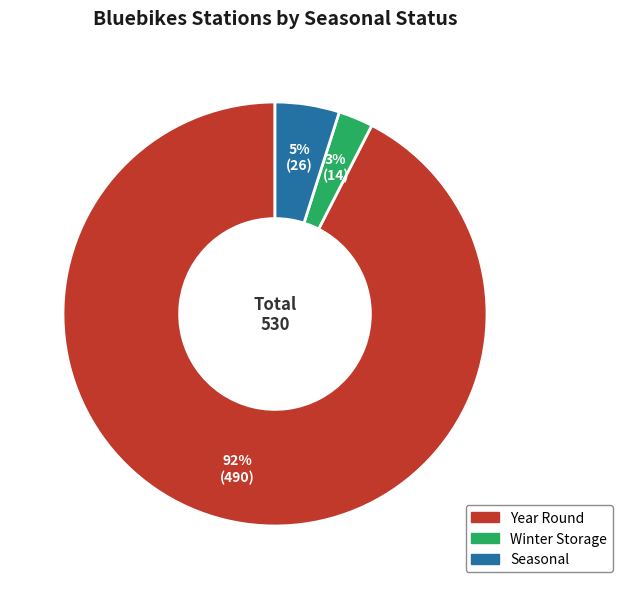

Is the sum of Seasonal and Winter Storage greater than half?

No